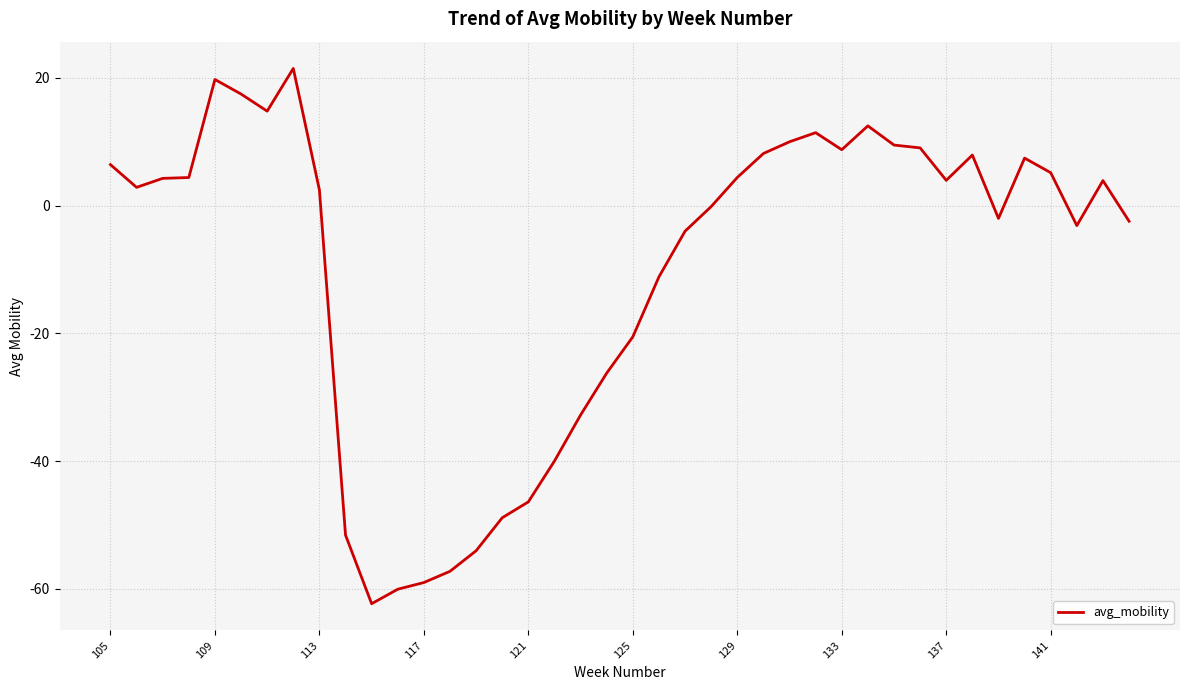

What is the difference between the second highest and second lowest values?

79.8